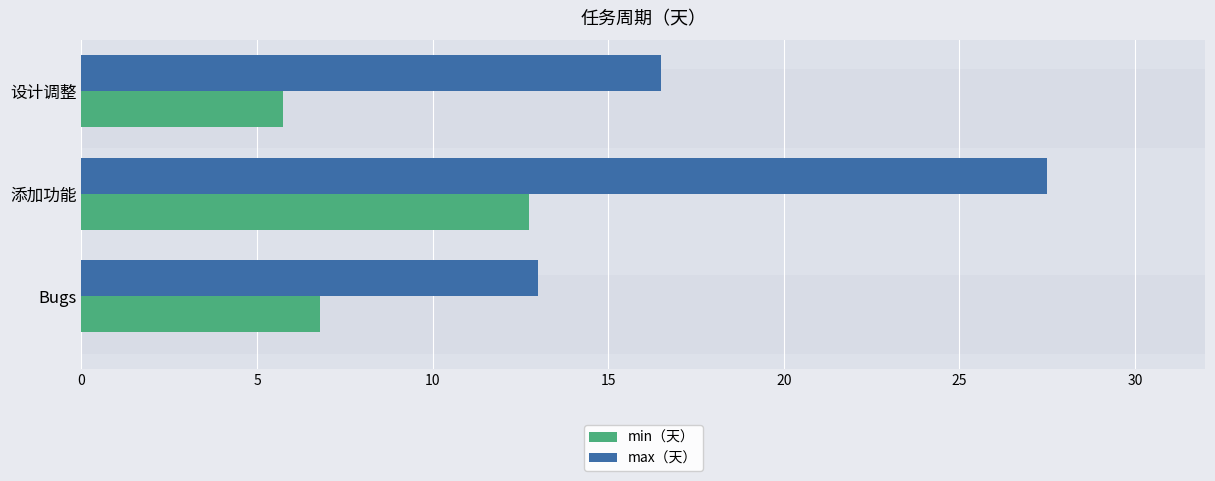

Between 添加功能 and 设计调整, which series saw the biggest shift?

max（天）